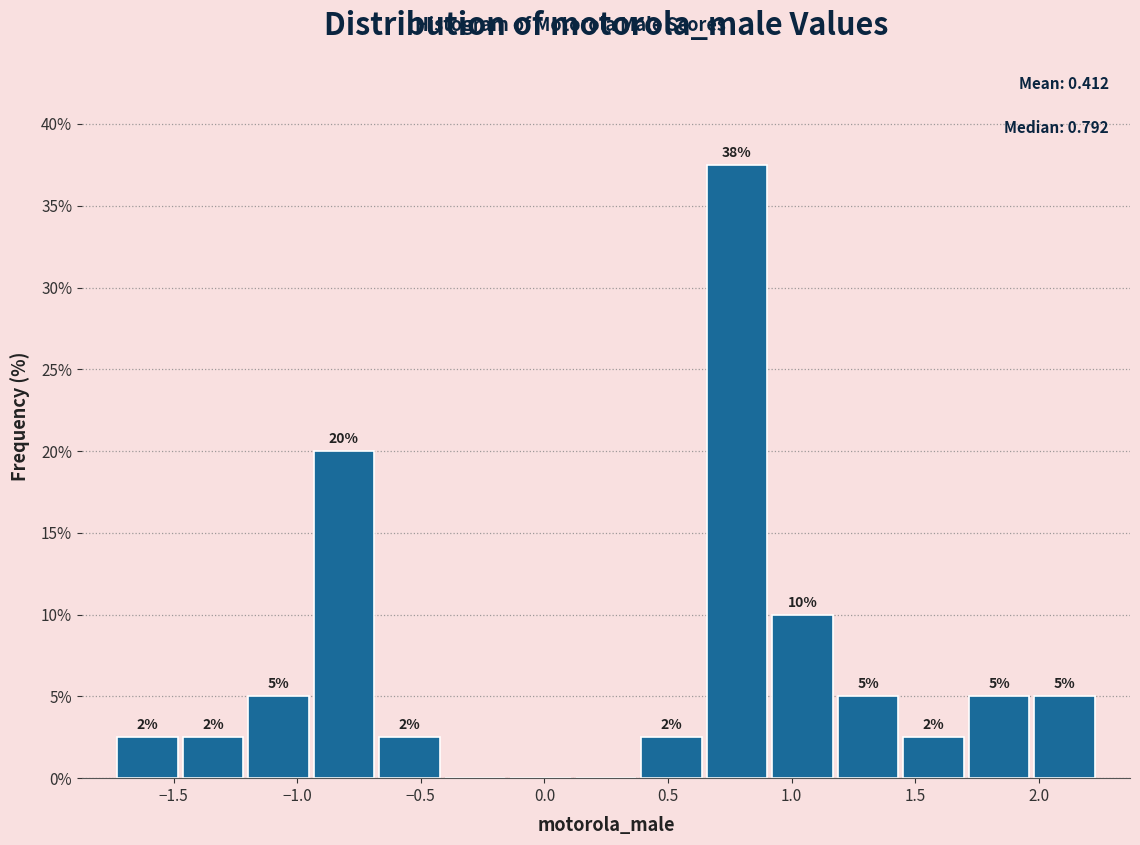

Over which range of the x-axis is the bar tallest?

0.65 to 0.90